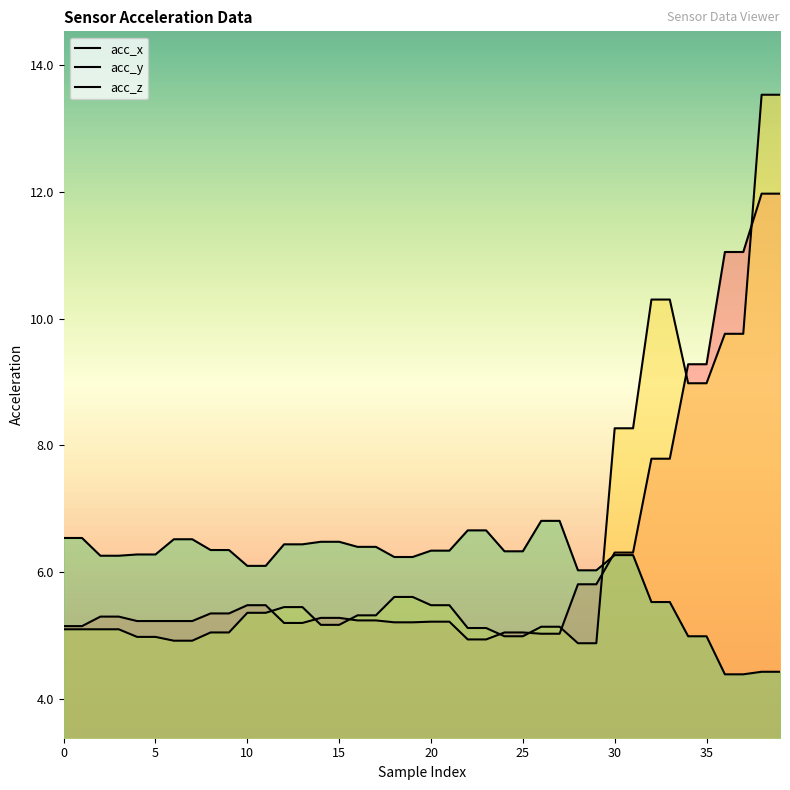

What is the minimum value shown in the chart?

4.4